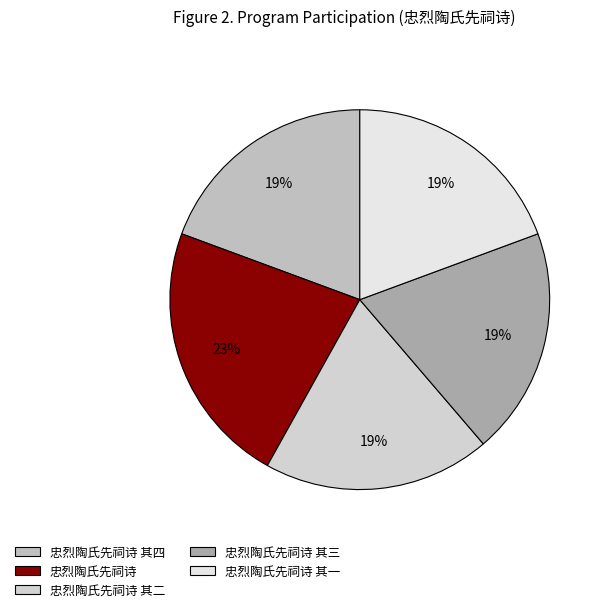

How many slices are in this pie chart?

5